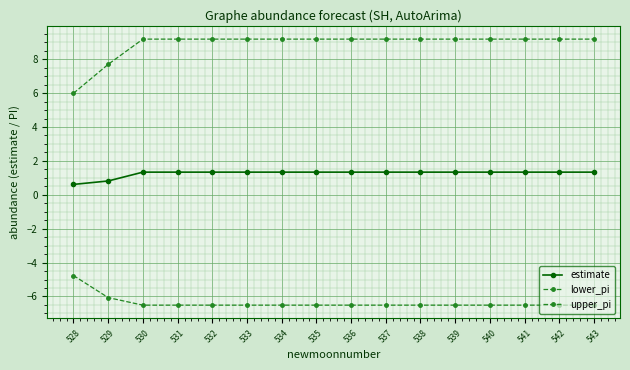

Reading left to right, what are all the values shown in this chart?

estimate: 0.6	0.8	1.3	1.3	1.3	1.3	1.3	1.3	1.3	1.3	1.3	1.3	1.3	1.3	1.3	1.3
lower_pi: -4.8	-6.1	-6.5	-6.5	-6.5	-6.5	-6.5	-6.5	-6.5	-6.5	-6.5	-6.5	-6.5	-6.5	-6.5	-6.5
upper_pi: 6.0	7.7	9.2	9.2	9.2	9.2	9.2	9.2	9.2	9.2	9.2	9.2	9.2	9.2	9.2	9.2